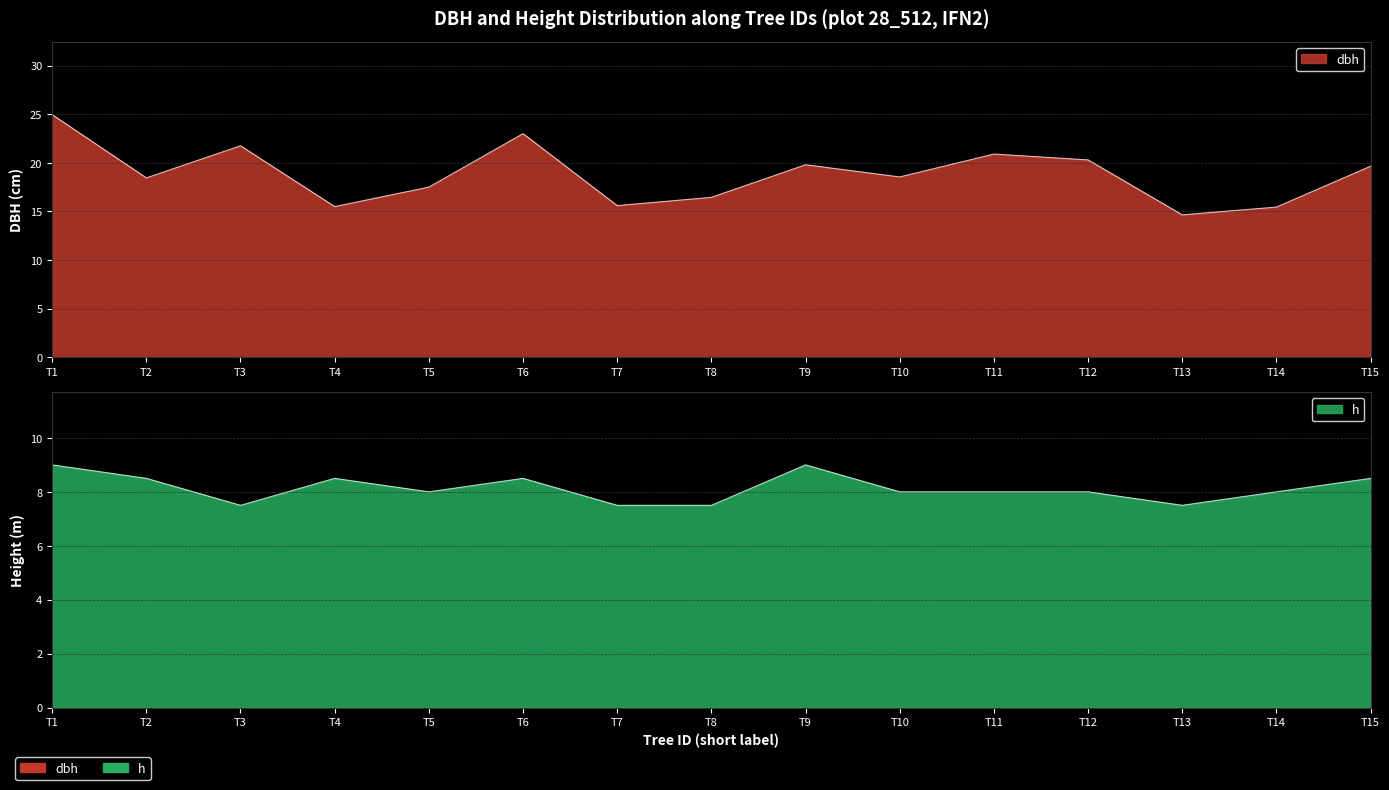

The value of dbh at T7 is 15.6. True or false?

True